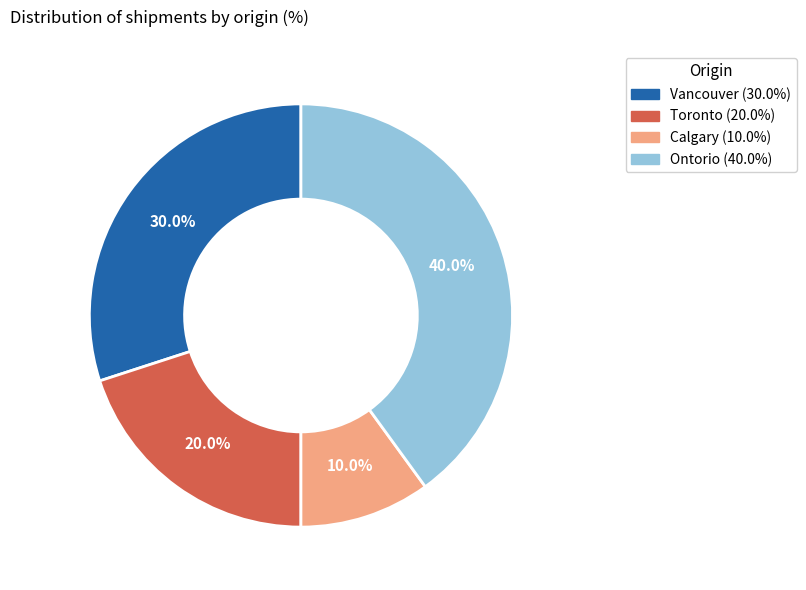

To the nearest percent, what portion does Vancouver represent?

30%